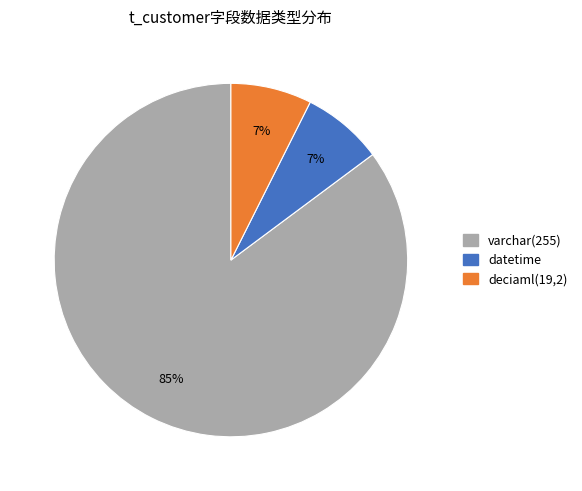

Which has a higher value, varchar(255) or datetime?

varchar(255)